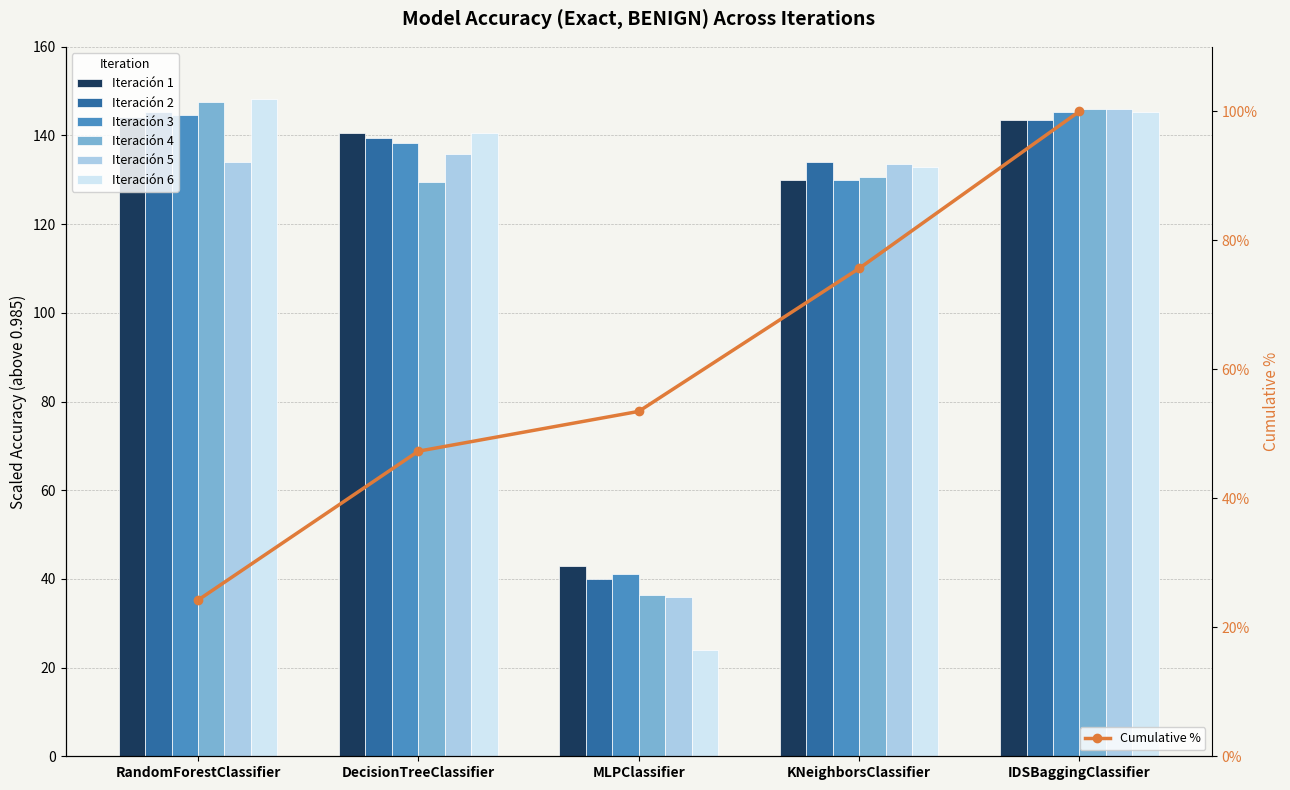

How many categories are shown in the chart?

5